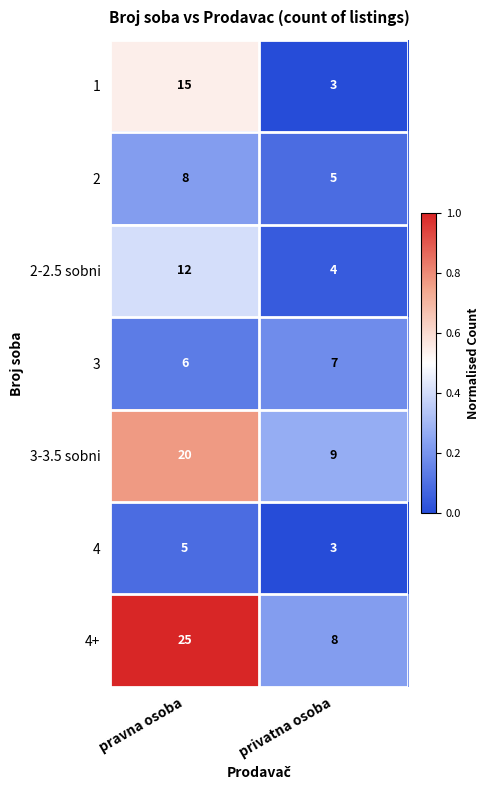

What is the difference between the highest and lowest values at privatna osoba?

6